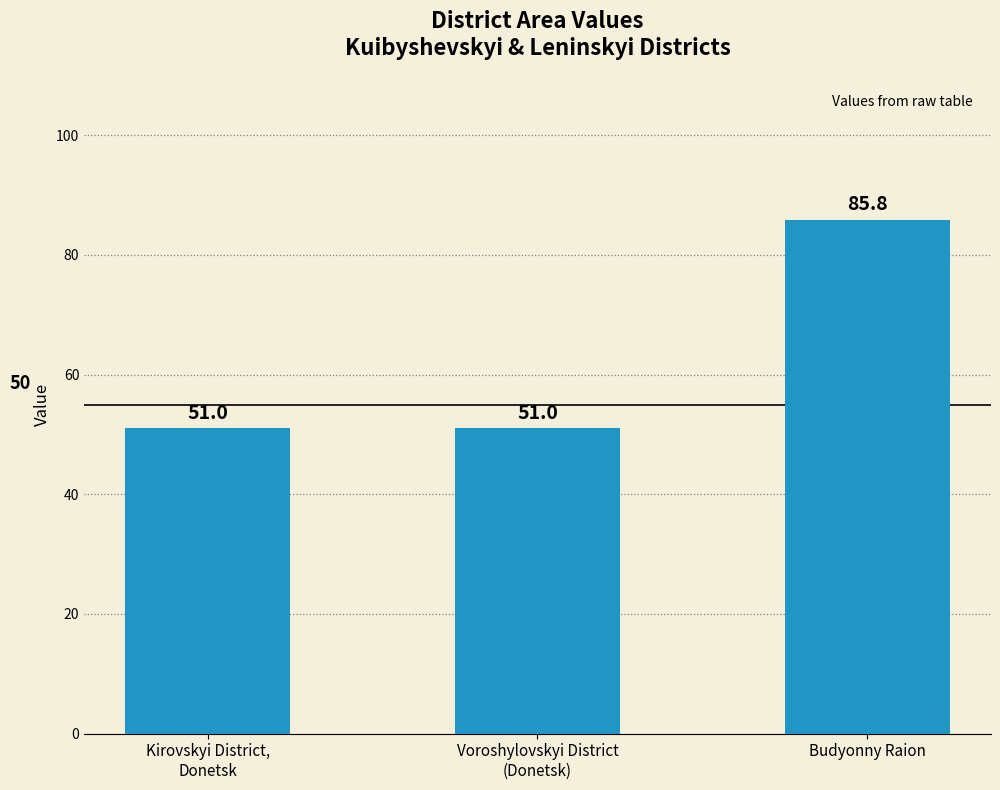

What is the change in value from Kirovskyi District,
Donetsk to Budyonny Raion?

+34.8